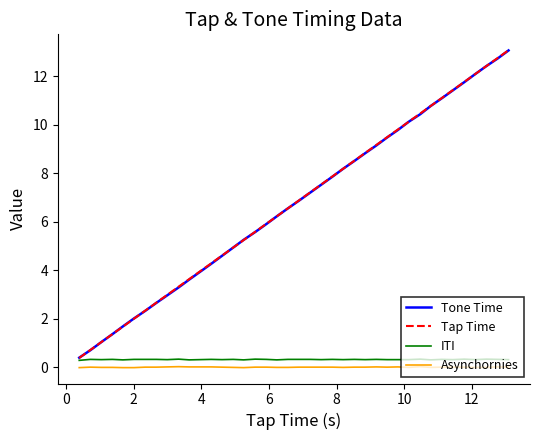

True or false: Tap Time and Asynchornies cross at least once.

False